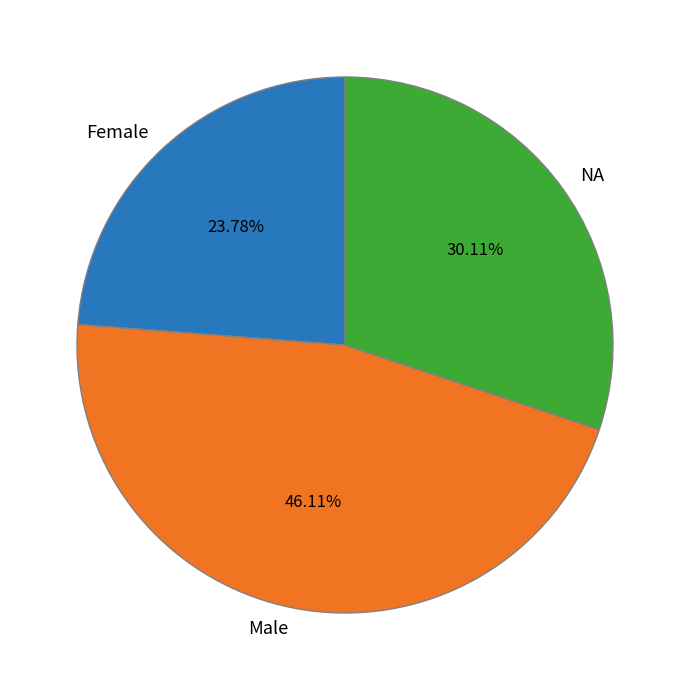

How many segments does this pie chart have?

3